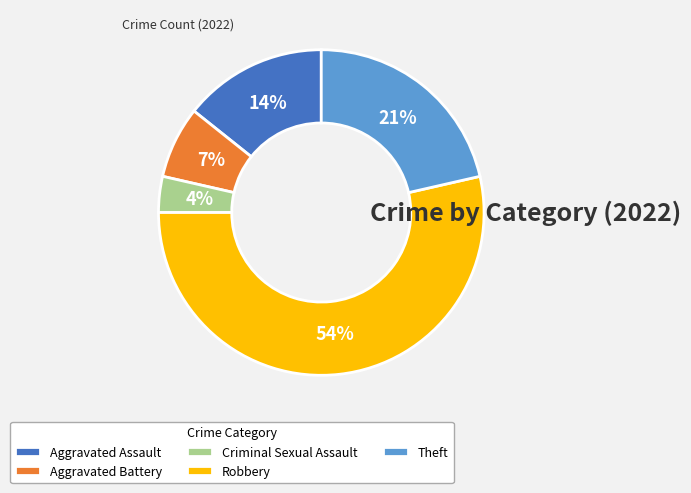

To the nearest percent, what is the difference between the largest and smallest slice percentages?

50%